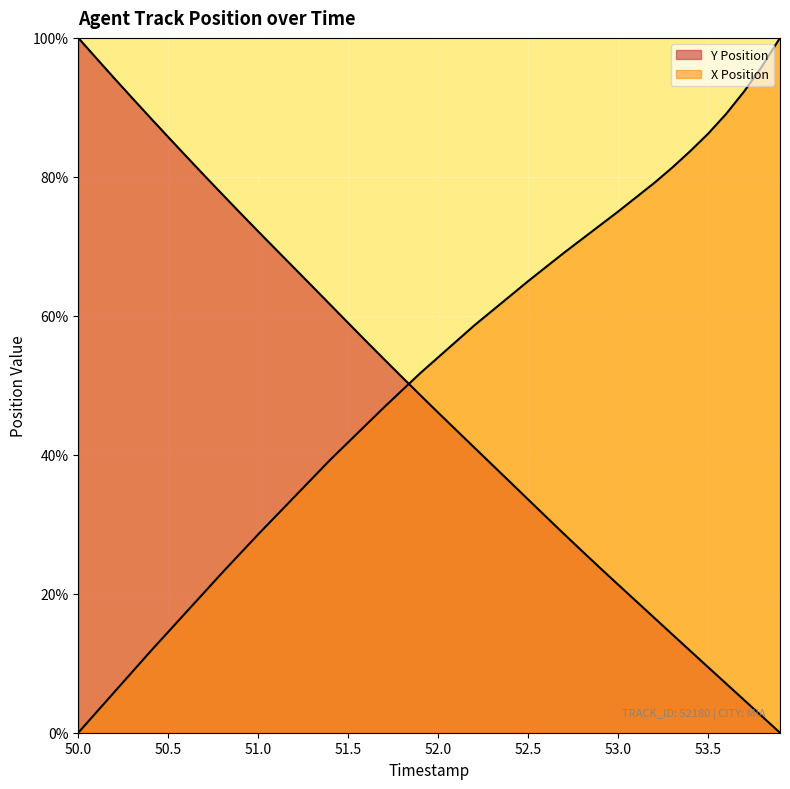

What is the label of the 14th point from the left?

51.3